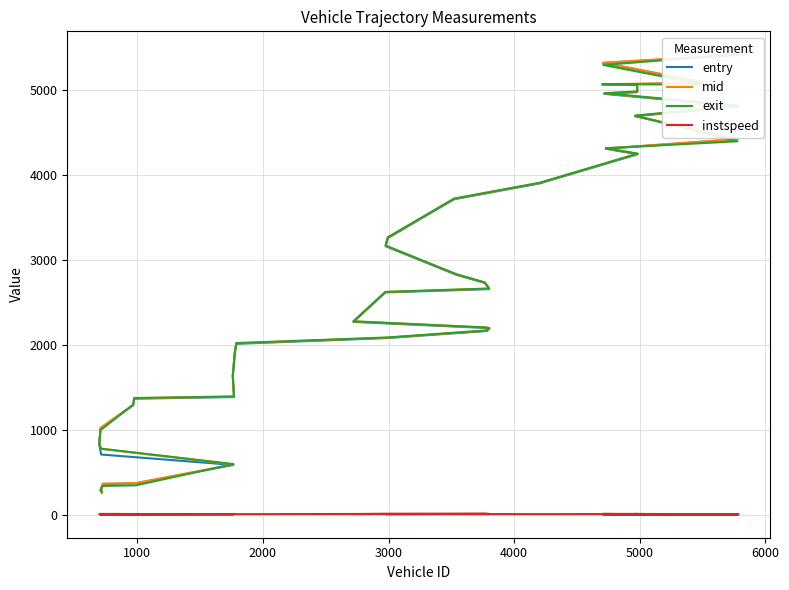

Does the chart display data point markers on the line(s)?

No